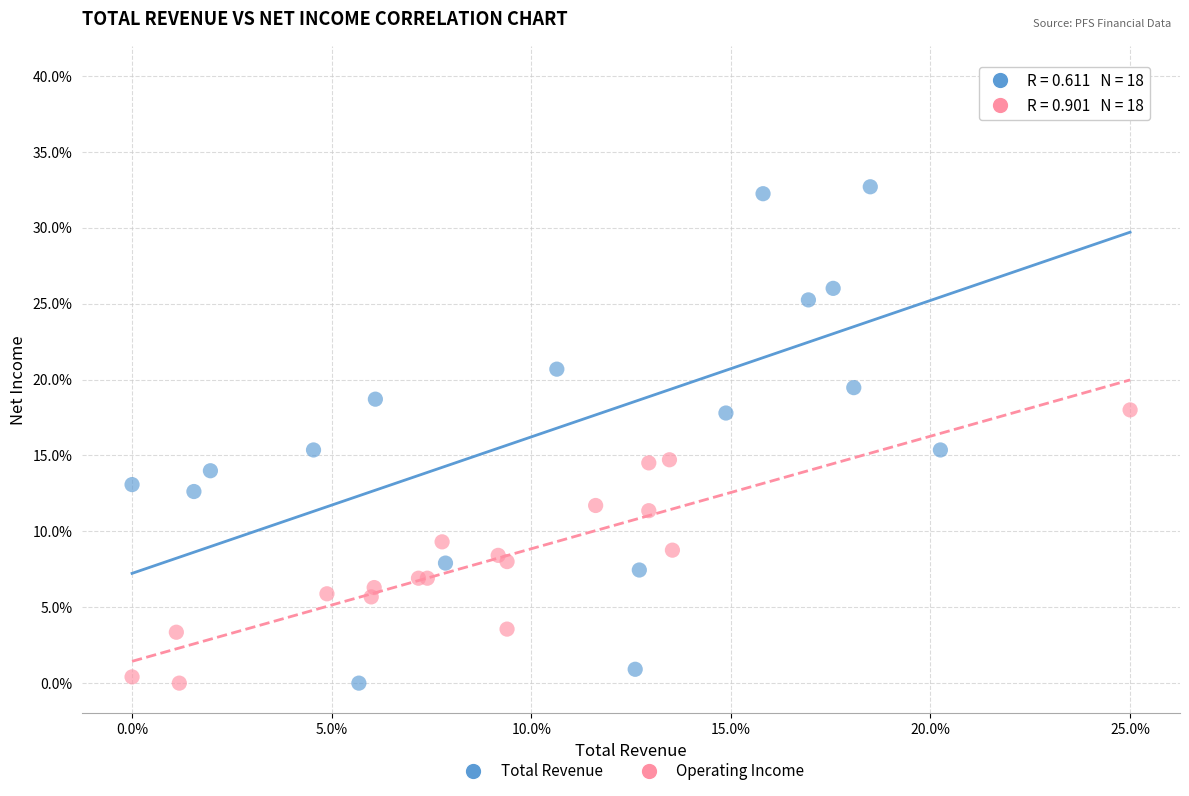

What are all the series names shown in the legend?

Total Revenue, Operating Income